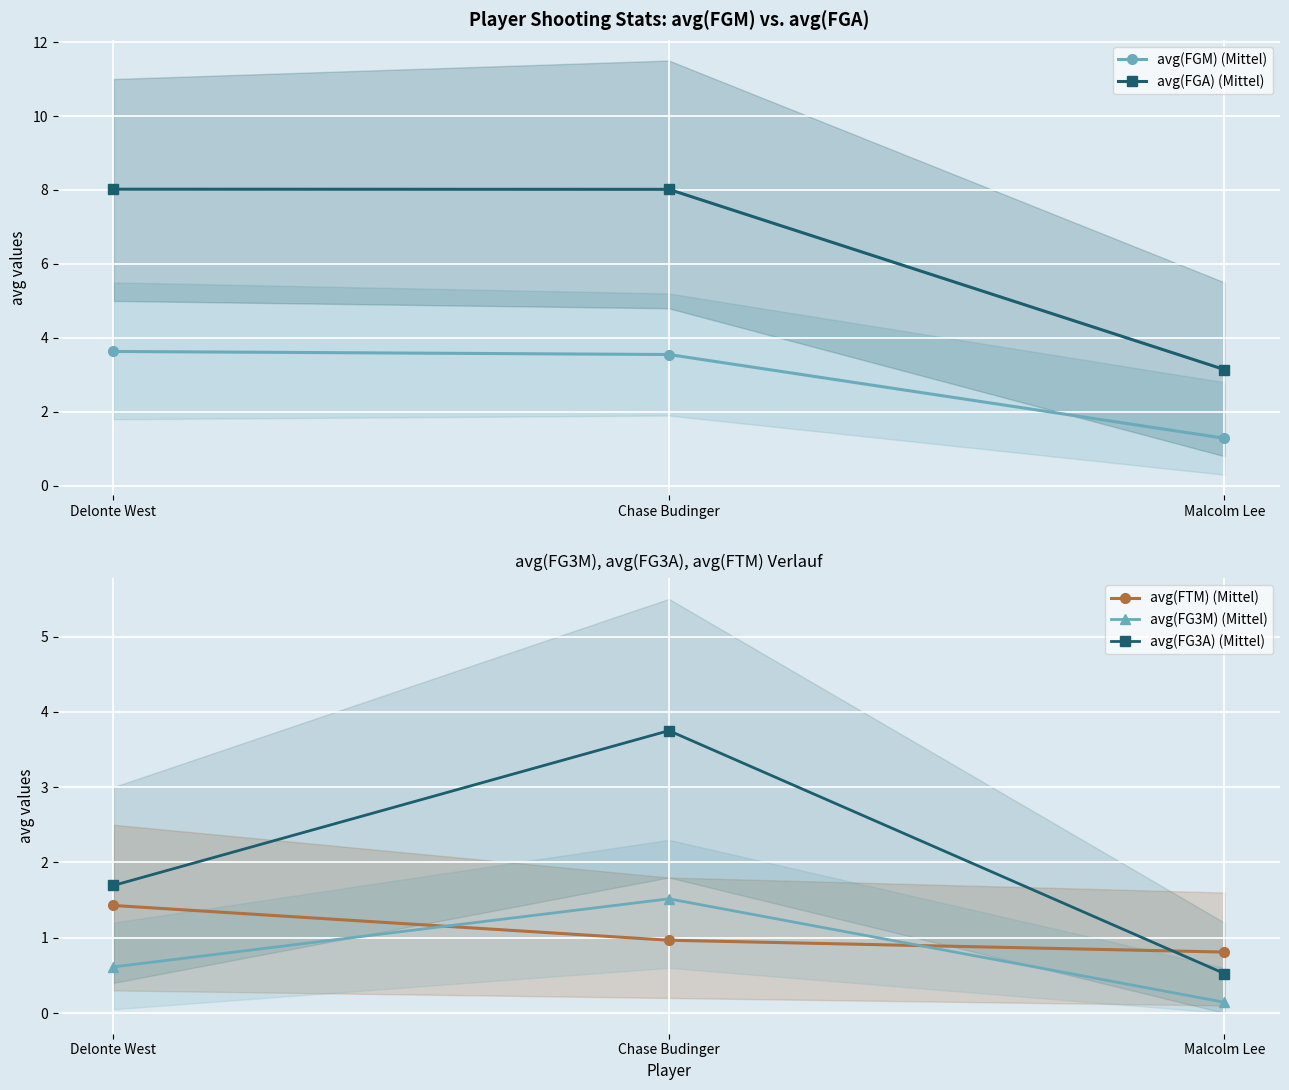

Where is avg(FG3A) (Mittel) nearest to the value 2?

Delonte West